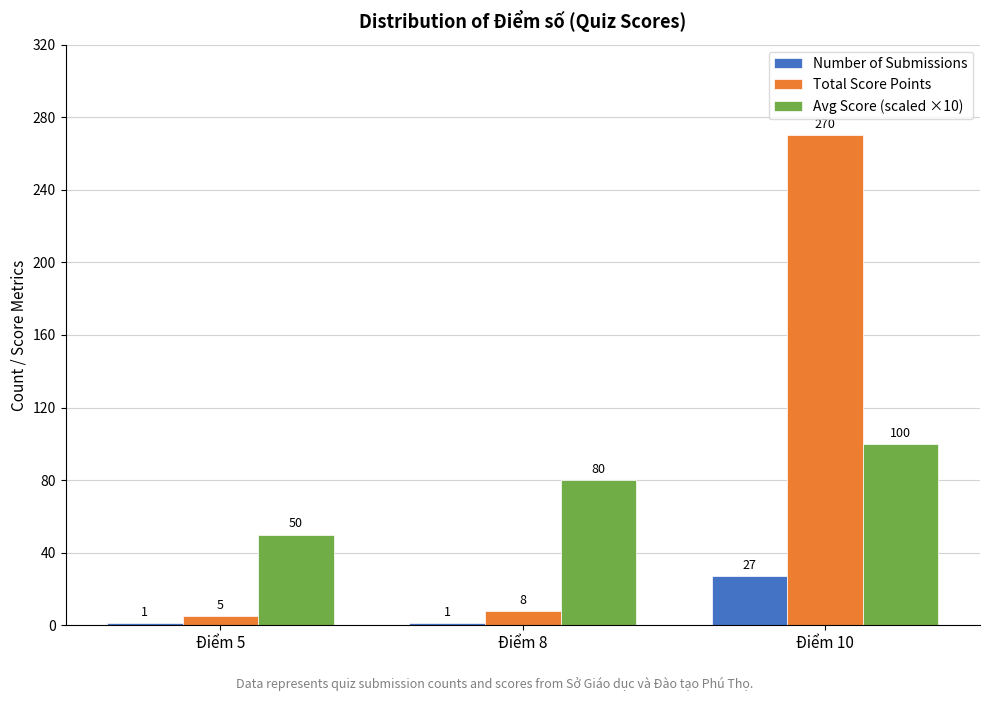

What is the difference between the Avg Score (scaled ×10) values at Điểm 5 and Điểm 8?

30